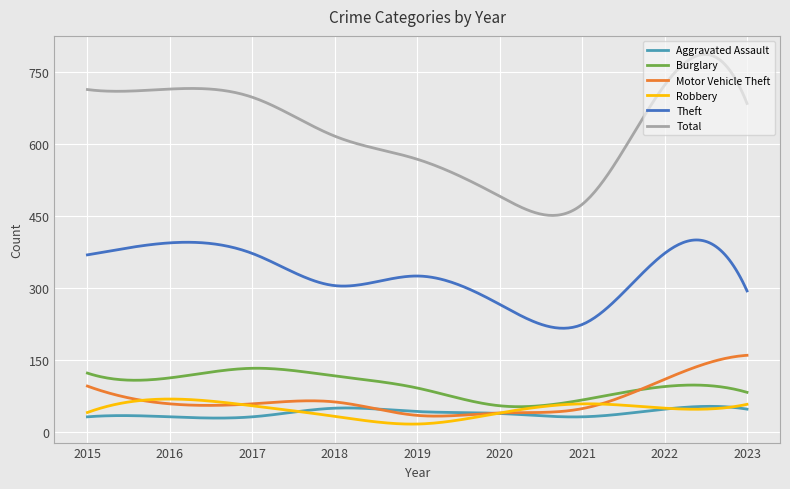

What is the greatest value displayed?

786.2